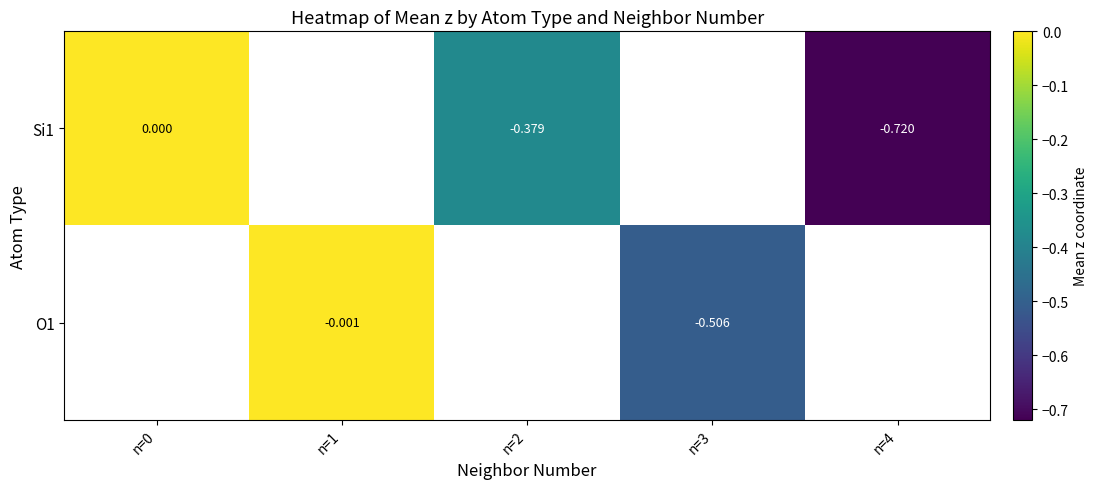

List the series in order of their overall mean, lowest first.

Si1, O1